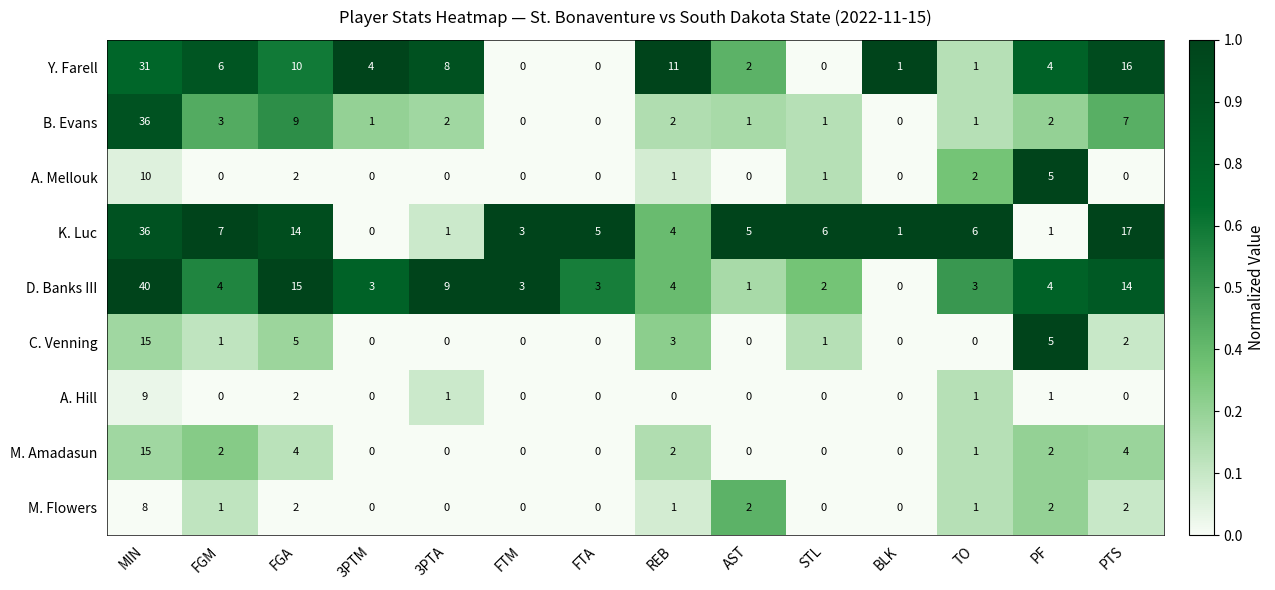

What is the average value of the K. Luc series?

8